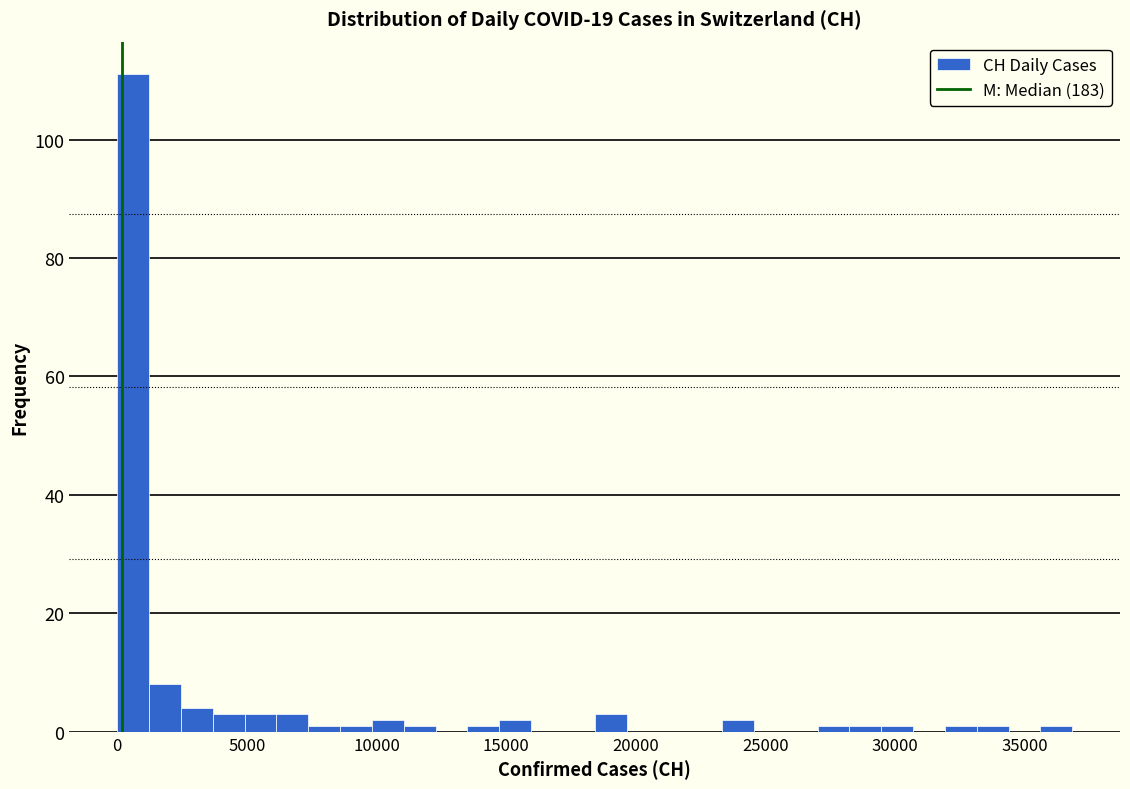

Read against the x-axis, roughly where is the centre of the tallest bar?

500